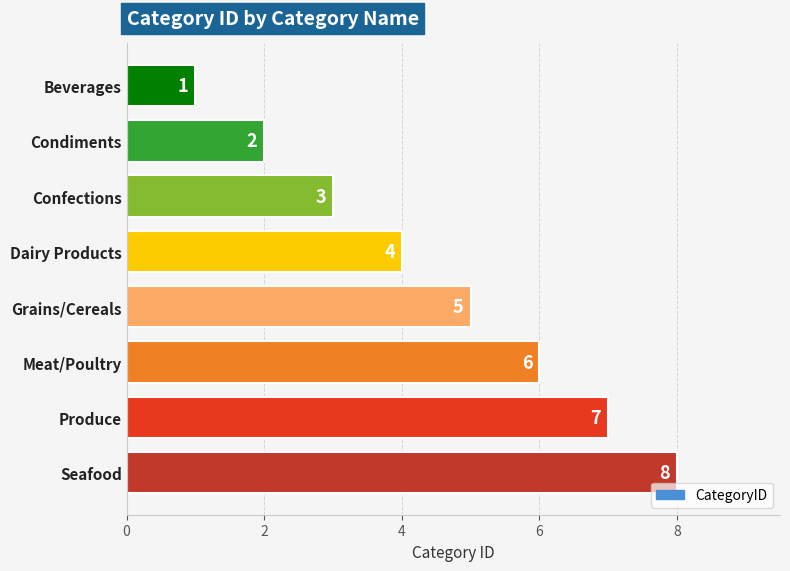

How many bars are there in total?

8